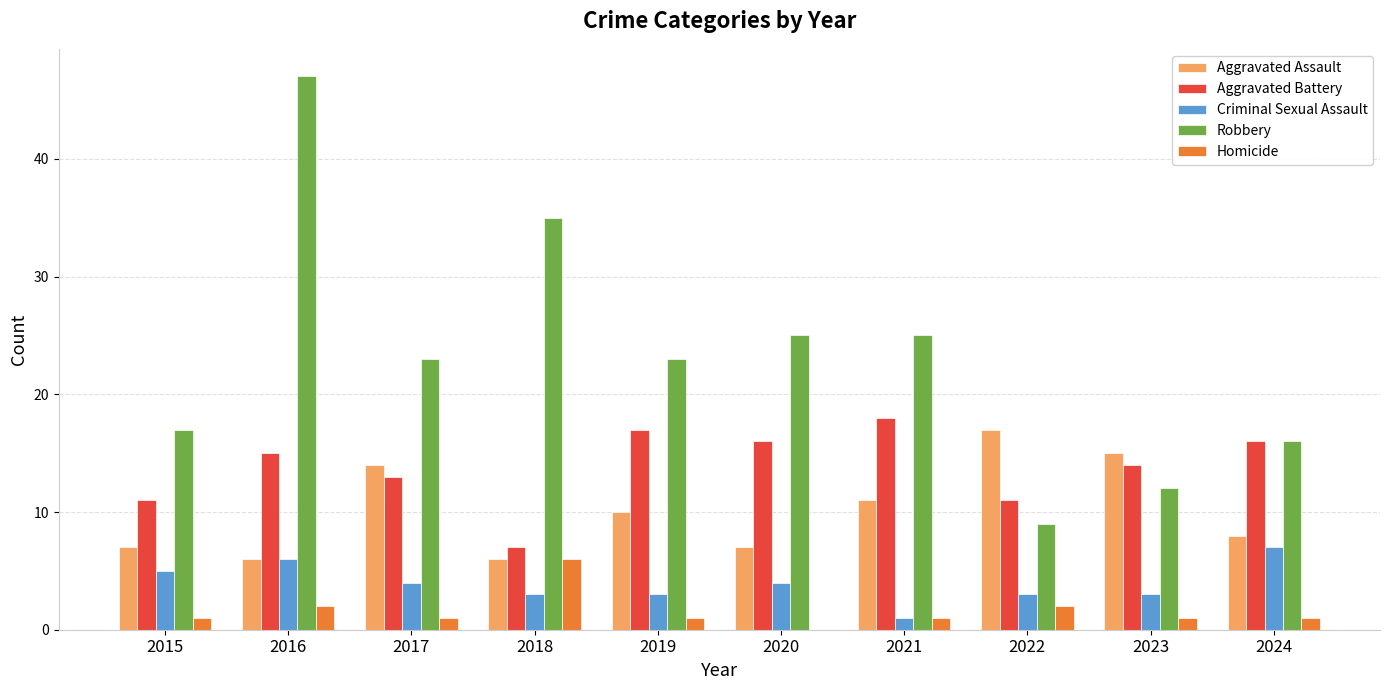

Is it true that Aggravated Assault equals 10 at 2019?

True